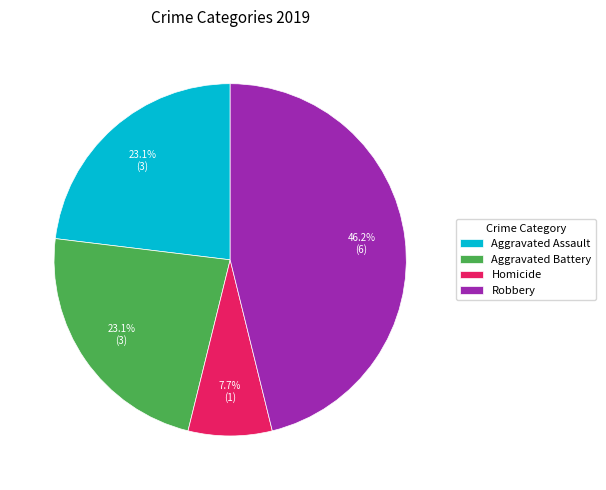

What percentage is the Aggravated Assault slice, to the nearest percent?

23%